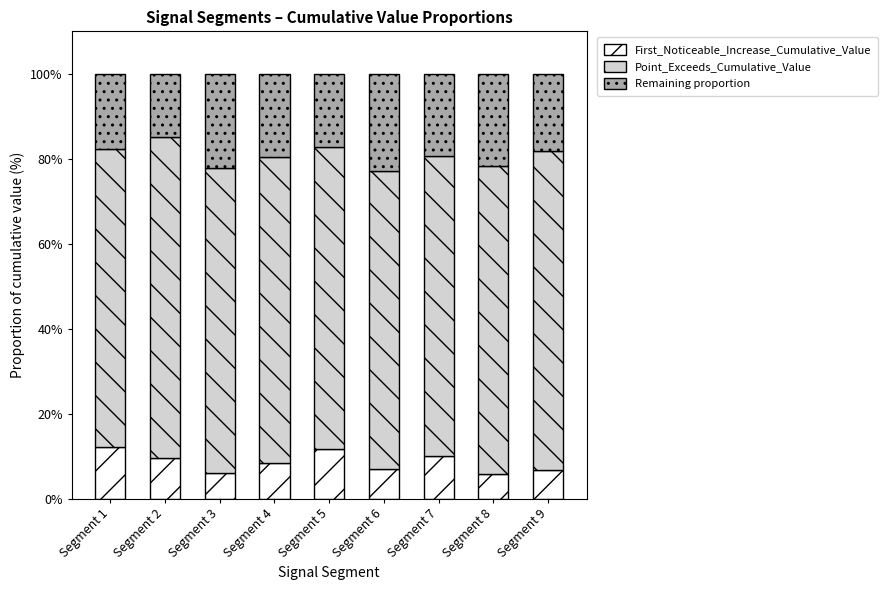

The value of First_Noticeable_Increase_Cumulative_Value at Segment 6 is 7.0. True or false?

True